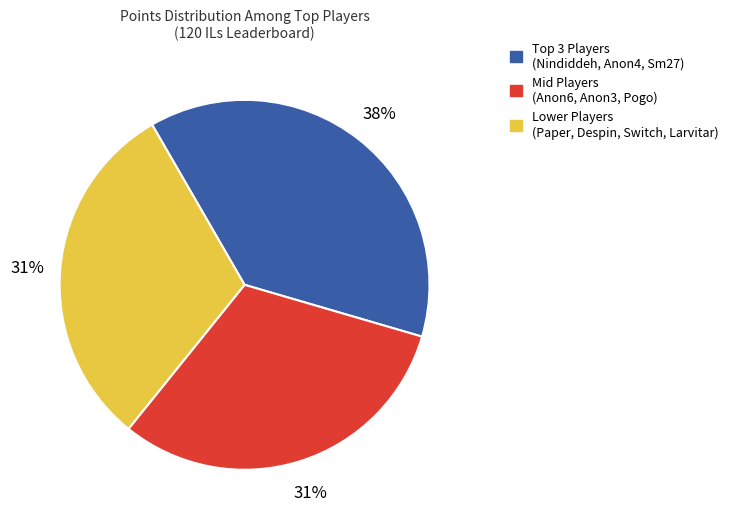

Does any single category account for the majority?

No